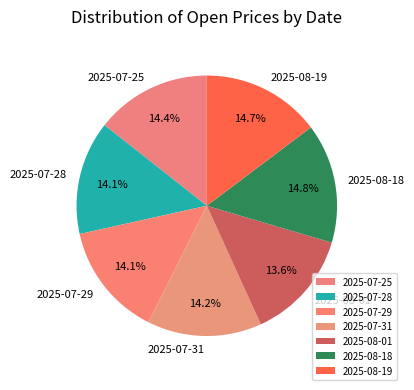

To the nearest percent, what is the difference between the 2025-08-18 and 2025-07-31 slice percentages?

1%